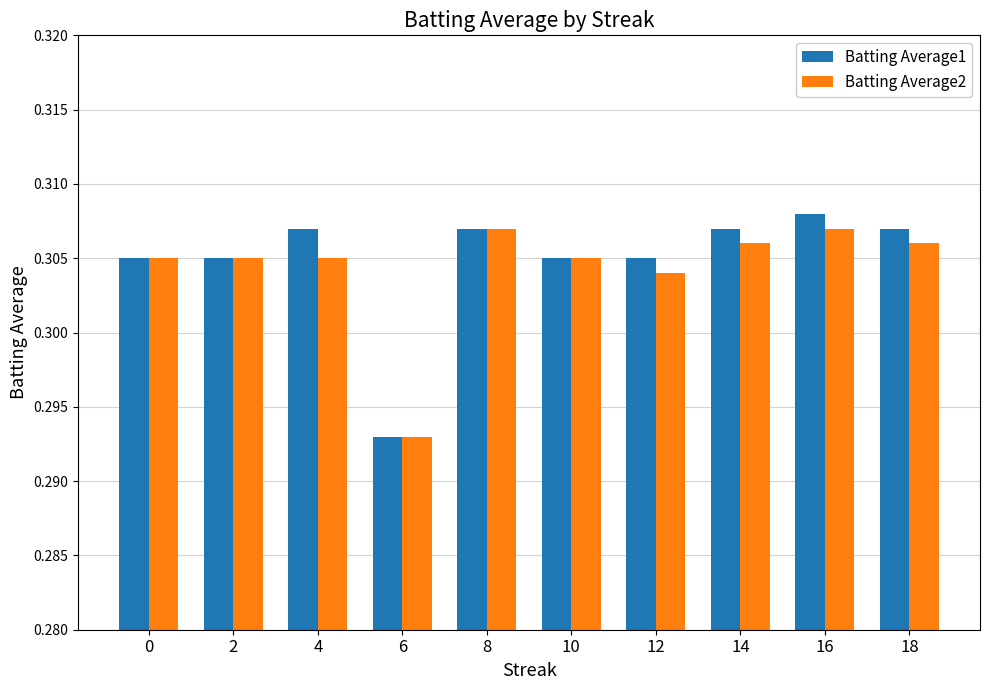

Which label corresponds to the largest value in the chart?

16